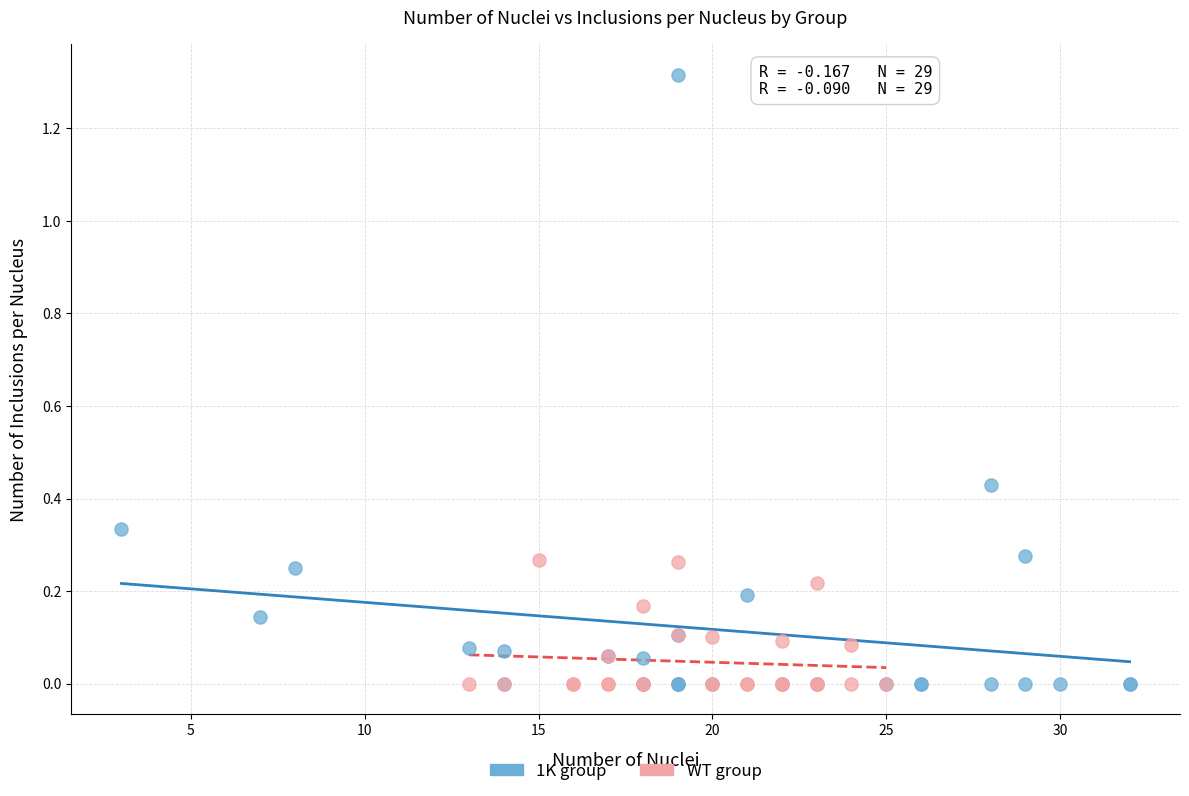

Which series has the largest Y range (max minus min)?

1K group